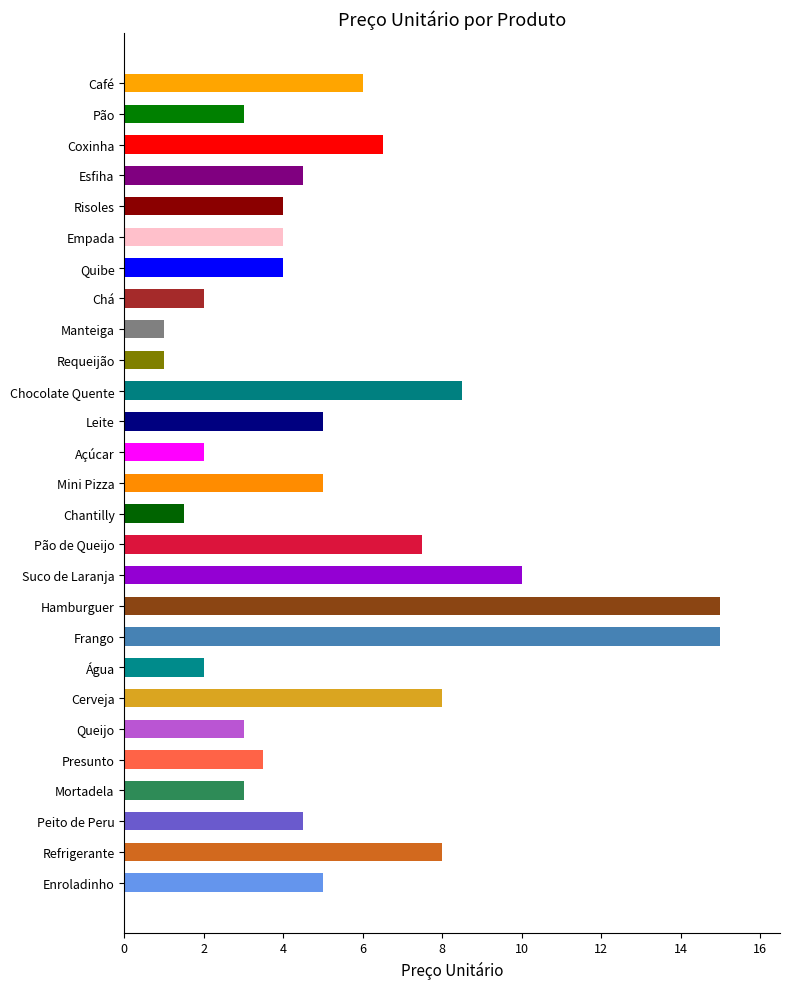

What is the smallest value displayed?

1.0